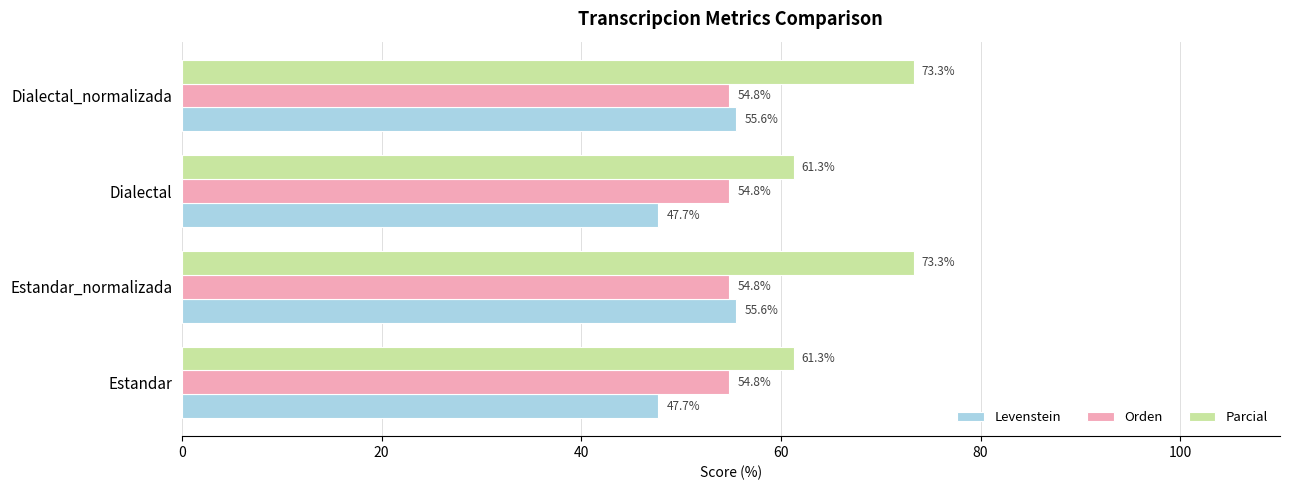

What is the approximate value of Levenstein at Dialectal?

47.7